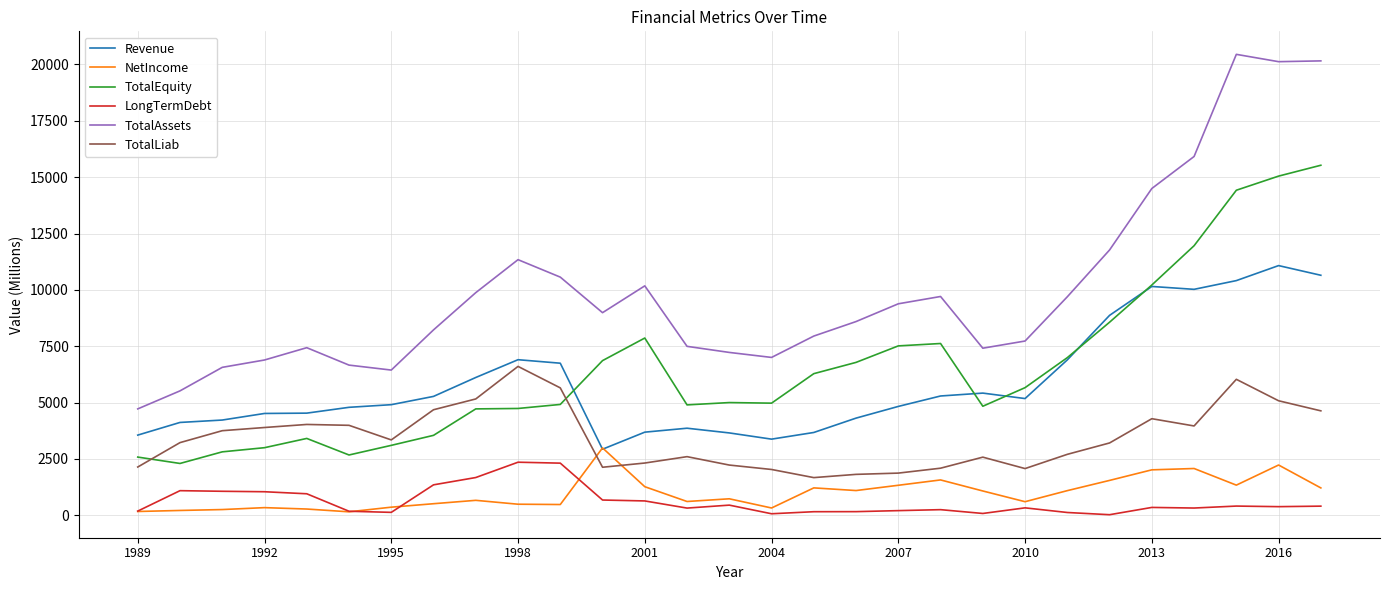

What is the minimum value for TotalAssets?

4717.0